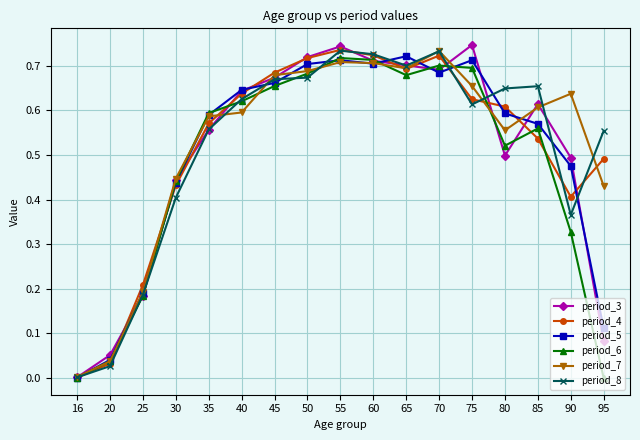

Between 25 and 80, which series saw the biggest shift?

period_8